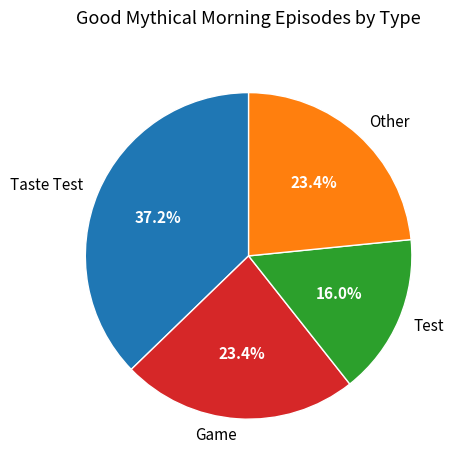

Is there a majority slice in this chart?

No